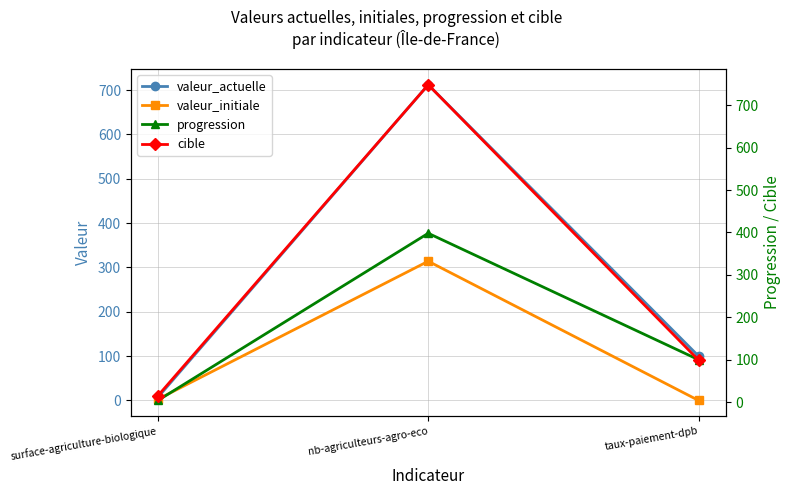

Which category has the lowest value across all series?

taux-paiement-dpb